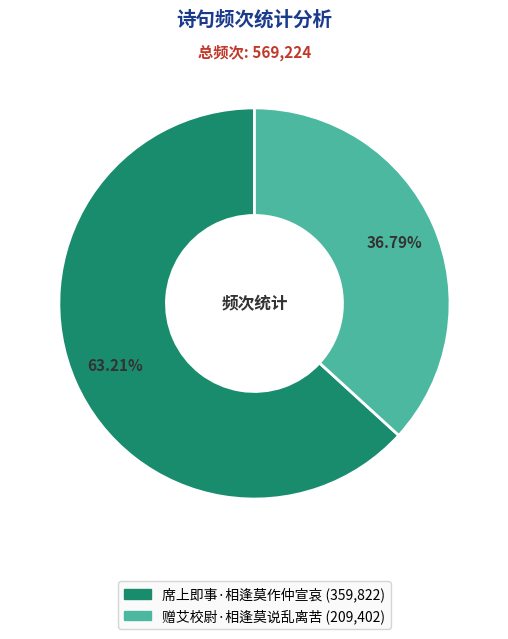

To the nearest percent, what portion does 赠艾校尉·相逢莫说乱离苦 represent?

37%